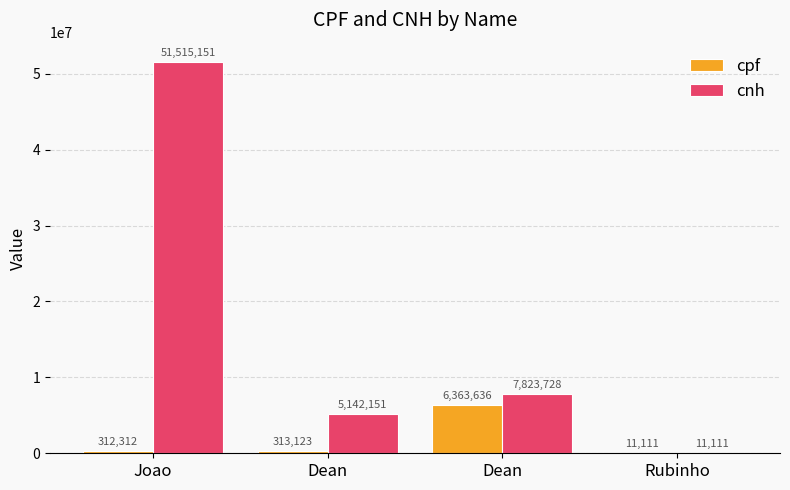

Is the value of cnh at Dean greater than the value of cpf at Dean?

Yes